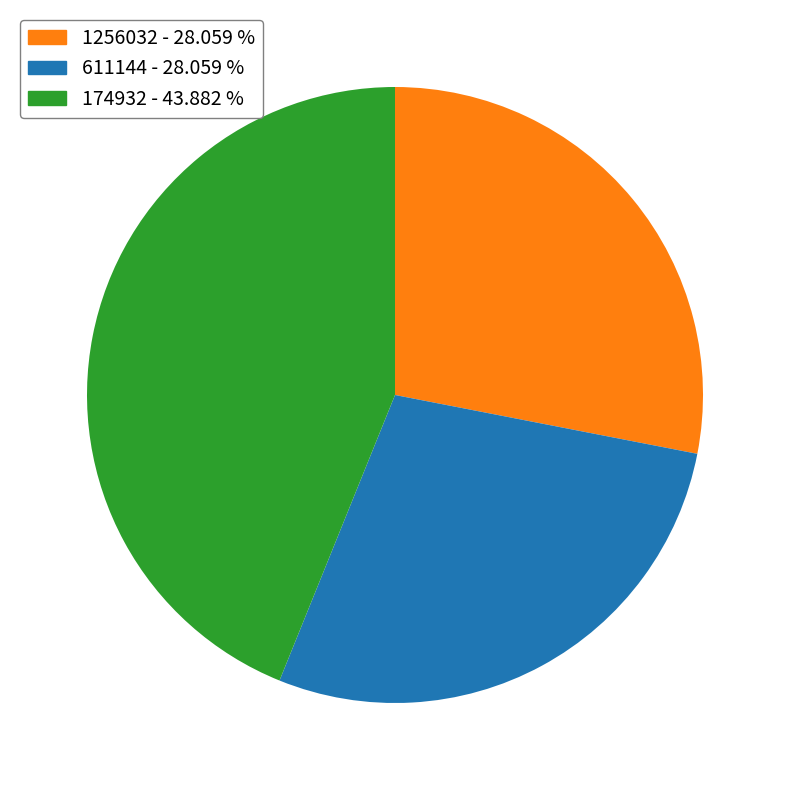

Between 174932 and 1256032, which is larger?

174932